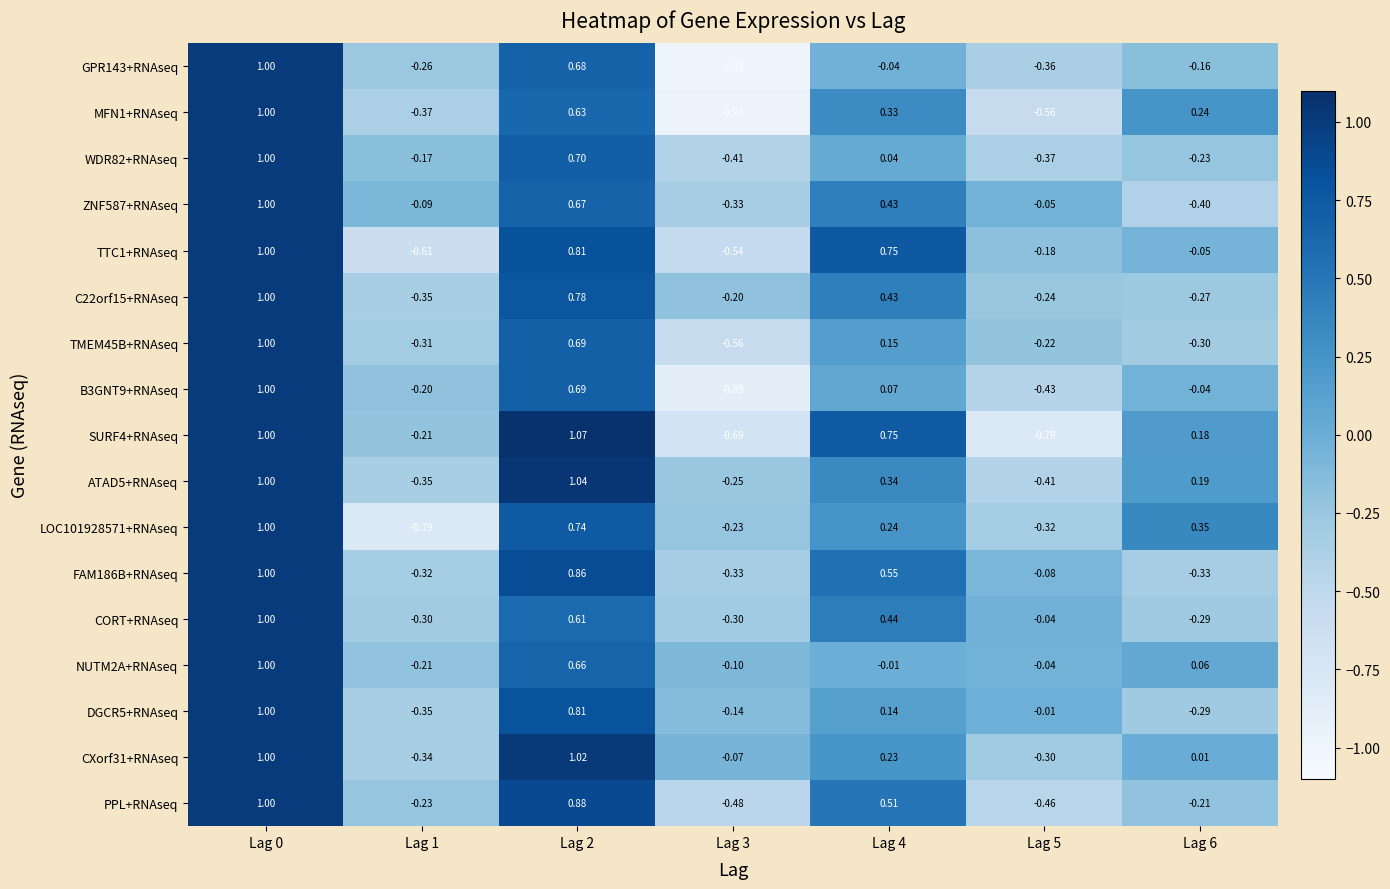

How many series are shown in this chart?

17